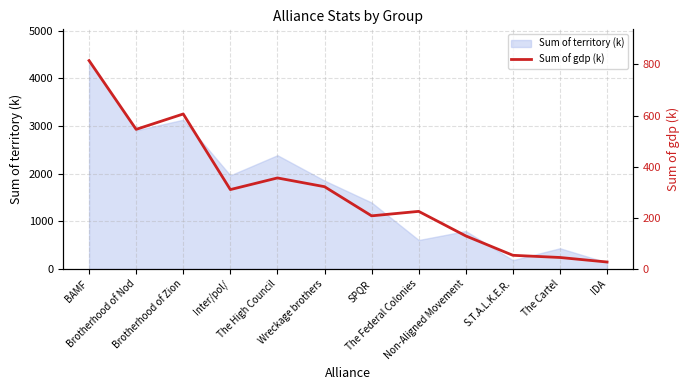

Reading right to left, transcribe all the data shown in this chart.

27.3	45.0	53.5	129.3	225.3	207.9	321.8	356.0	310.5	606.2	546.1	815.0